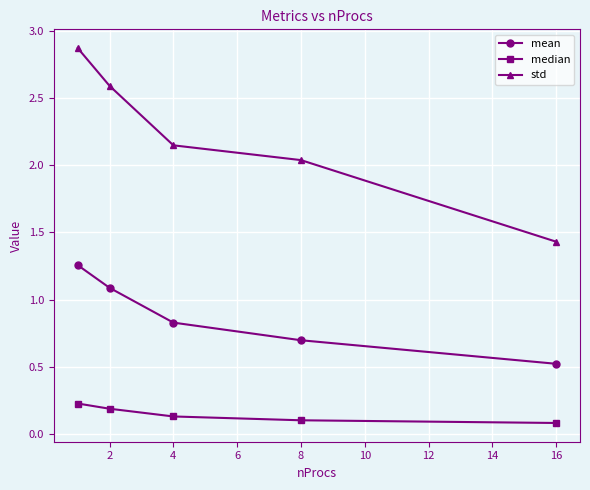

Which series has the largest total across all categories?

std